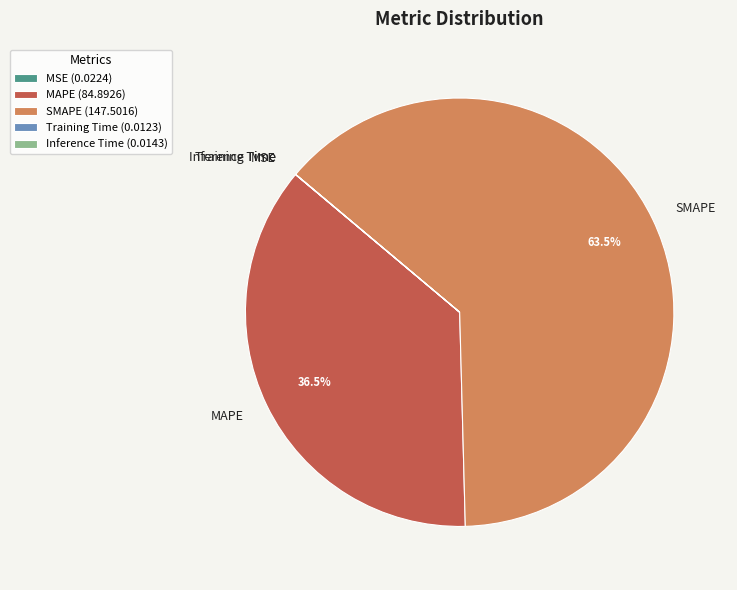

Is there a majority slice in this chart?

Yes